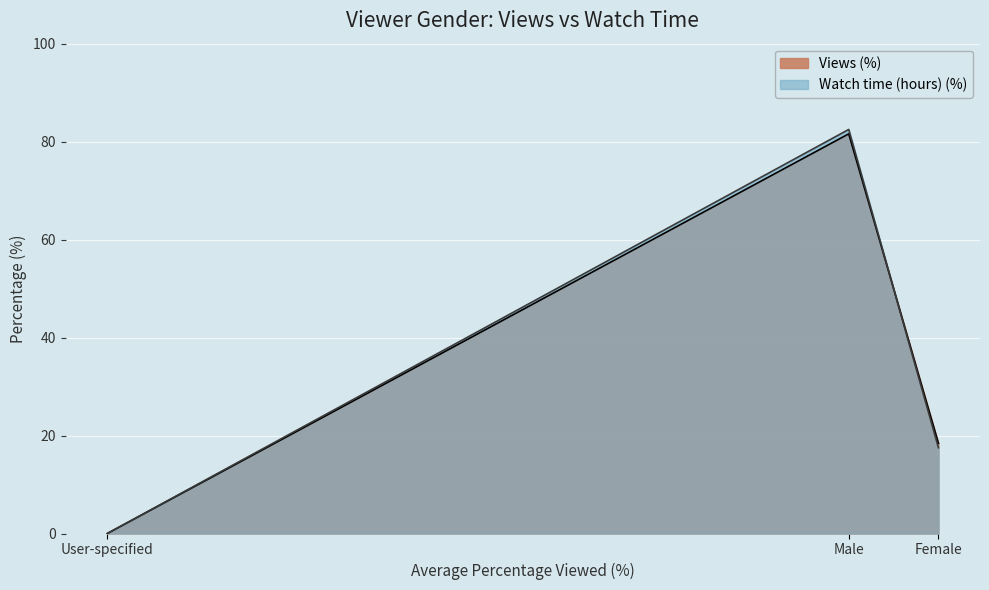

What is the maximum value shown in the chart?

82.5